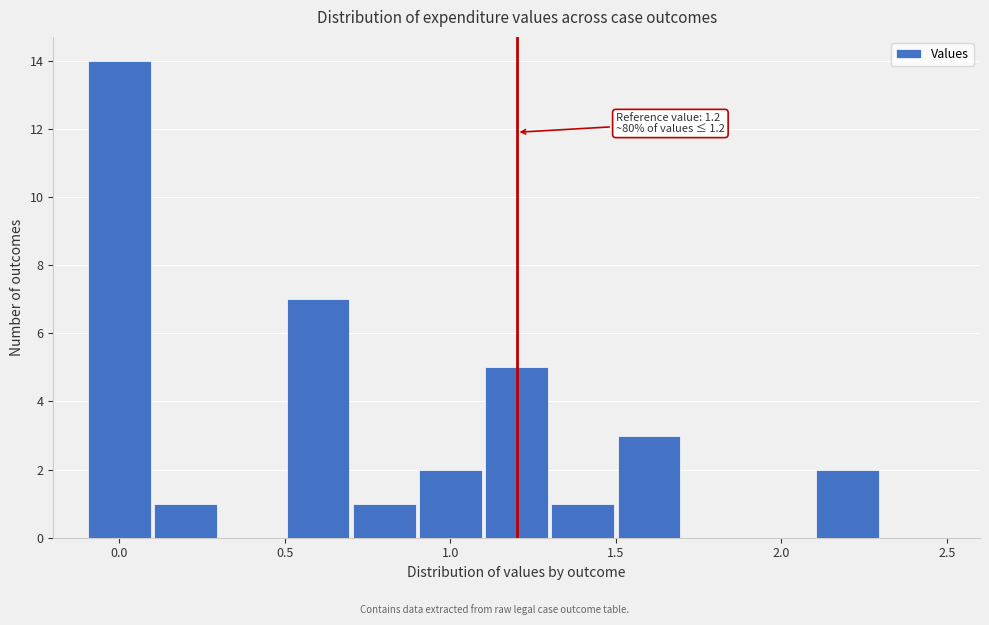

Over which range of the x-axis is the bar tallest?

-0.1 to 0.1